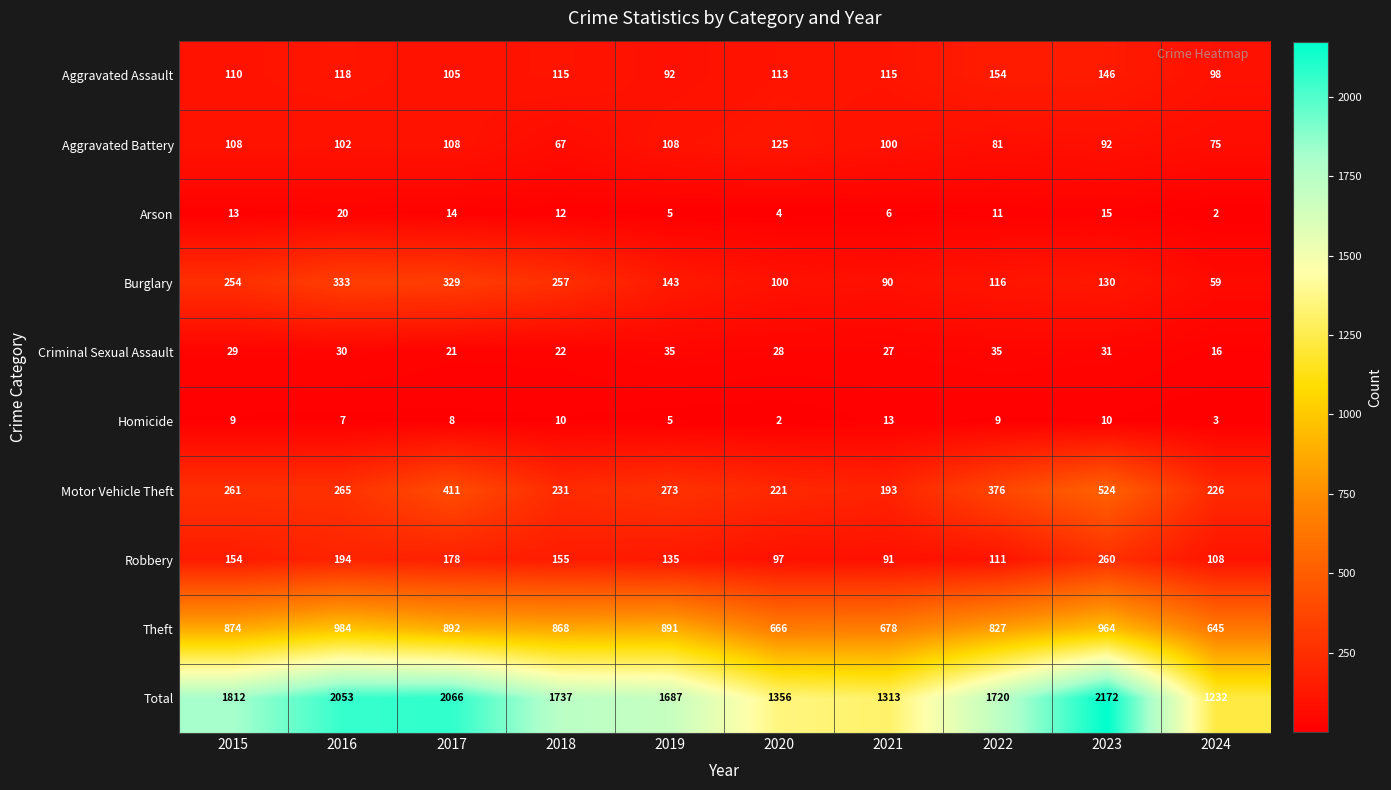

Is it true that Robbery equals 165 at 2022?

False